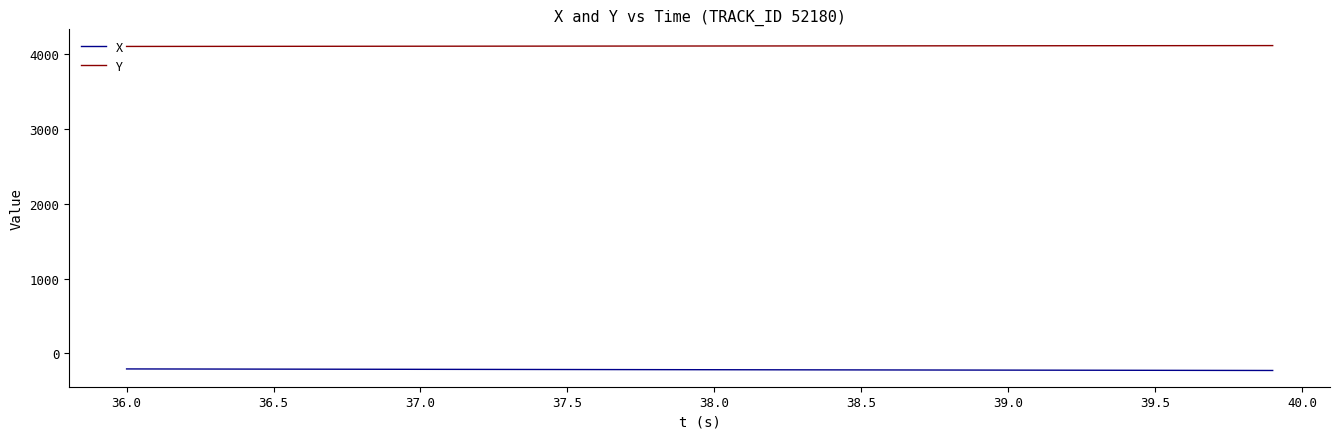

True or false: Y and X cross at least once.

False